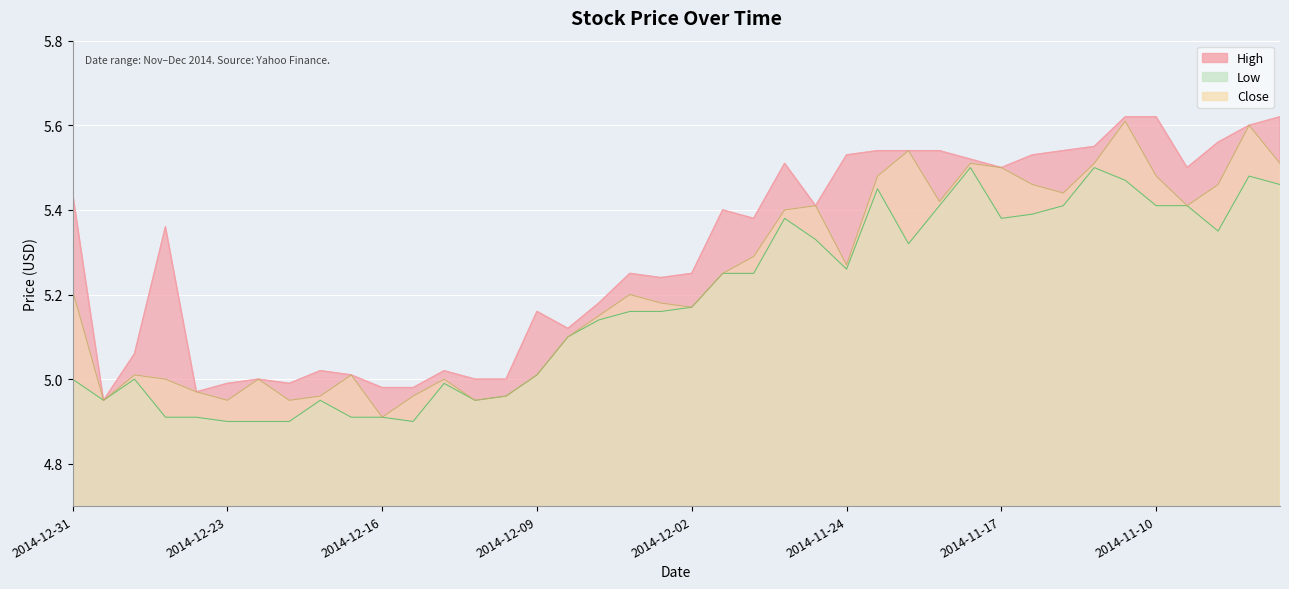

What is the sum of all Close values?

209.2